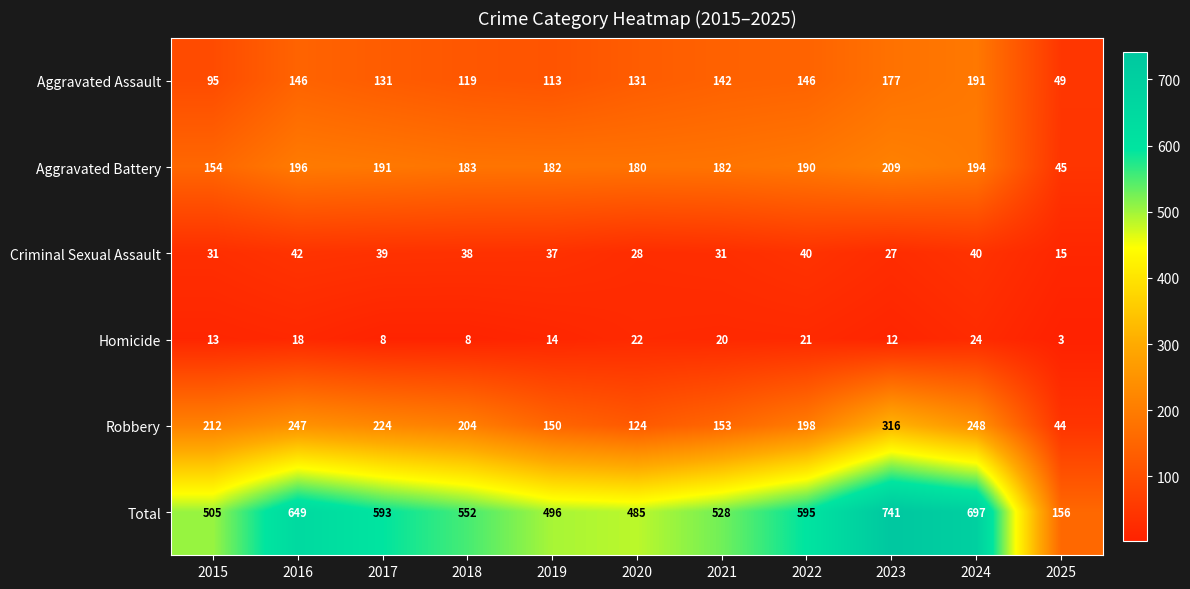

Between 2016 and 2022, which series saw the biggest shift?

Total